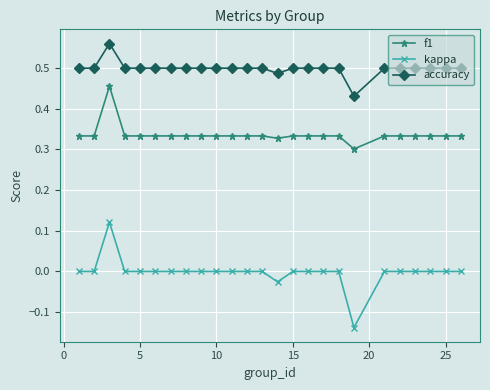

True or false: kappa and f1 cross at least once.

False